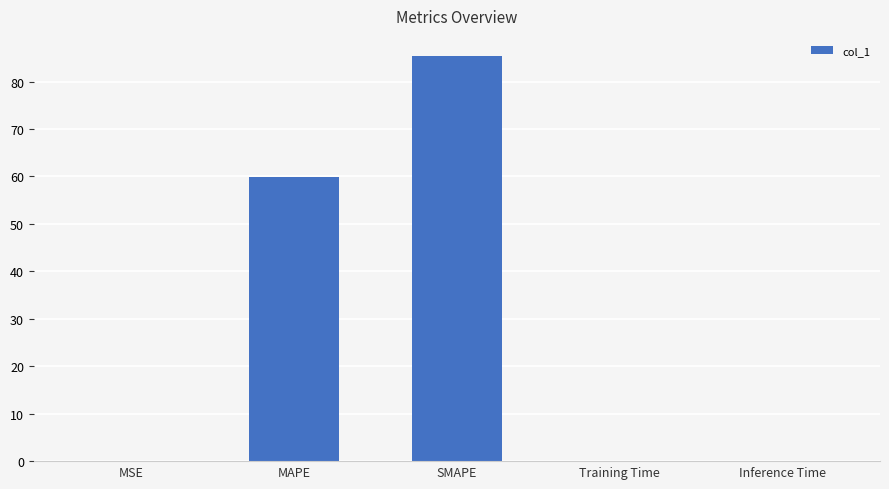

The value at SMAPE is 85.4. True or false?

True